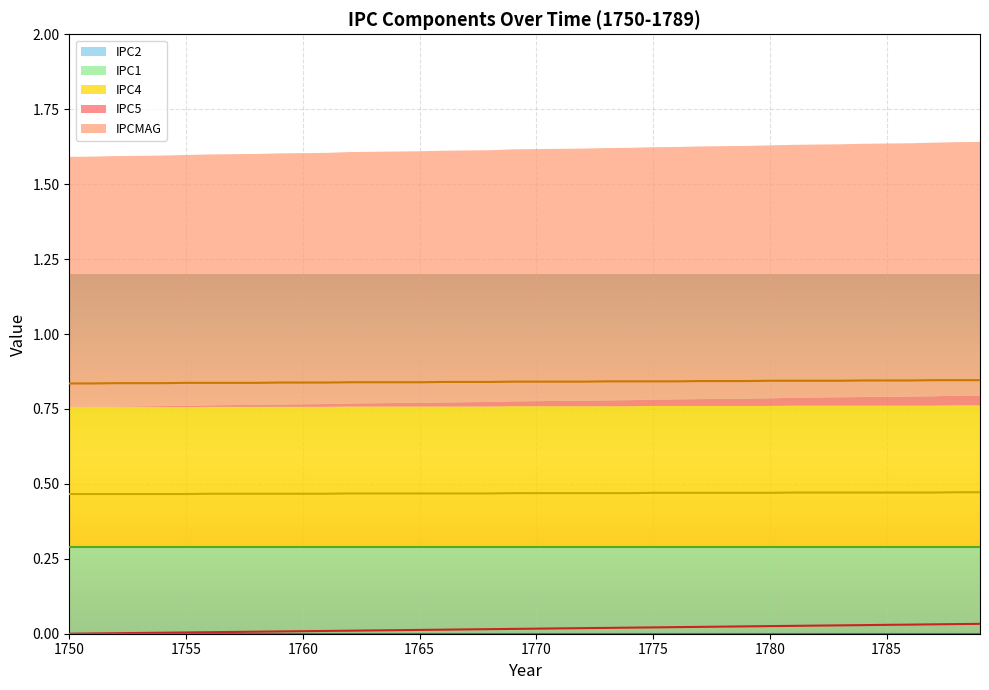

At which label is IPCMAG closest to 0?

1750